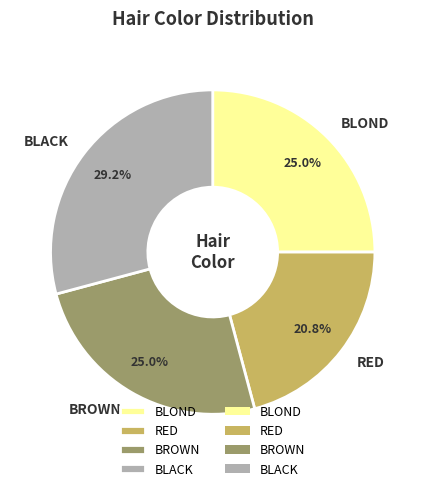

Which has a higher value, RED or BLACK?

BLACK